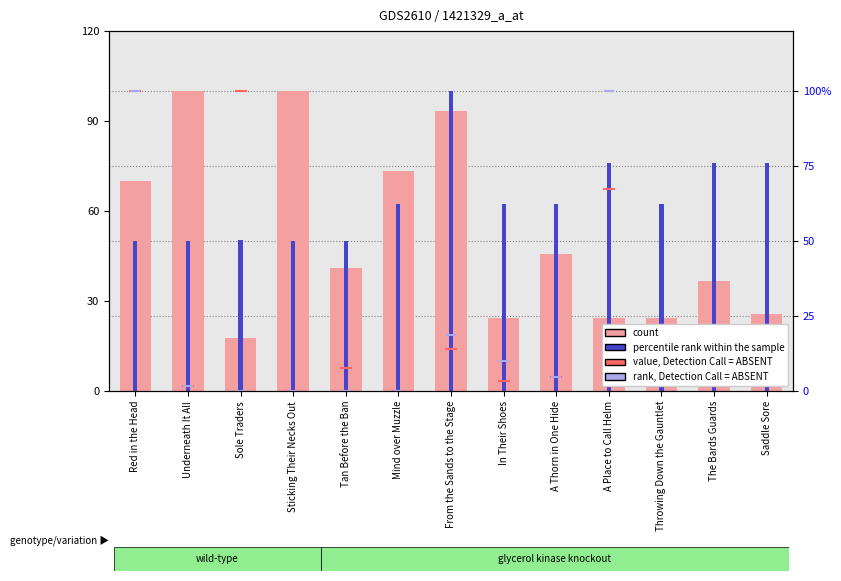

What is the total value across all series at Underneath It All?

153.3